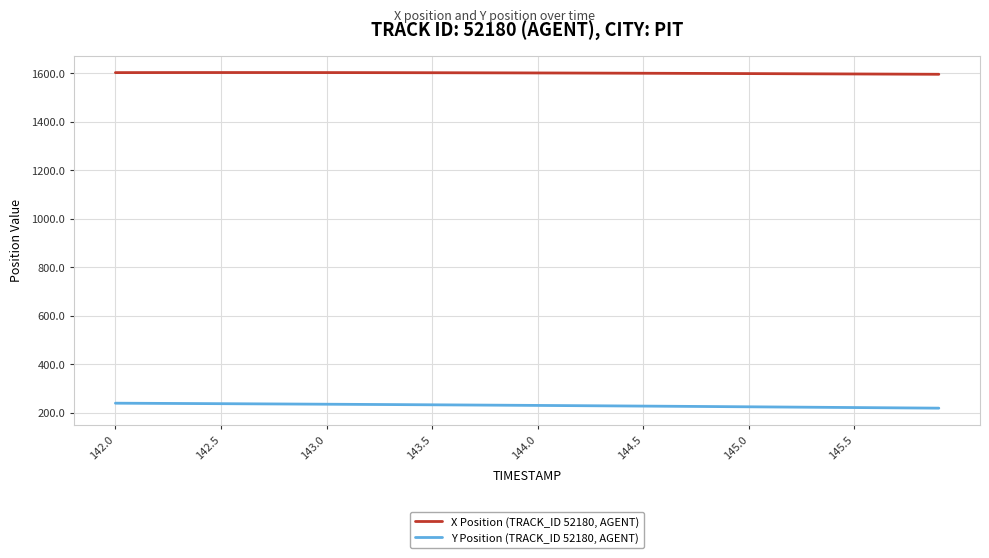

Rank the series by their average value, from highest to lowest.

X Position (TRACK_ID 52180, AGENT), Y Position (TRACK_ID 52180, AGENT)